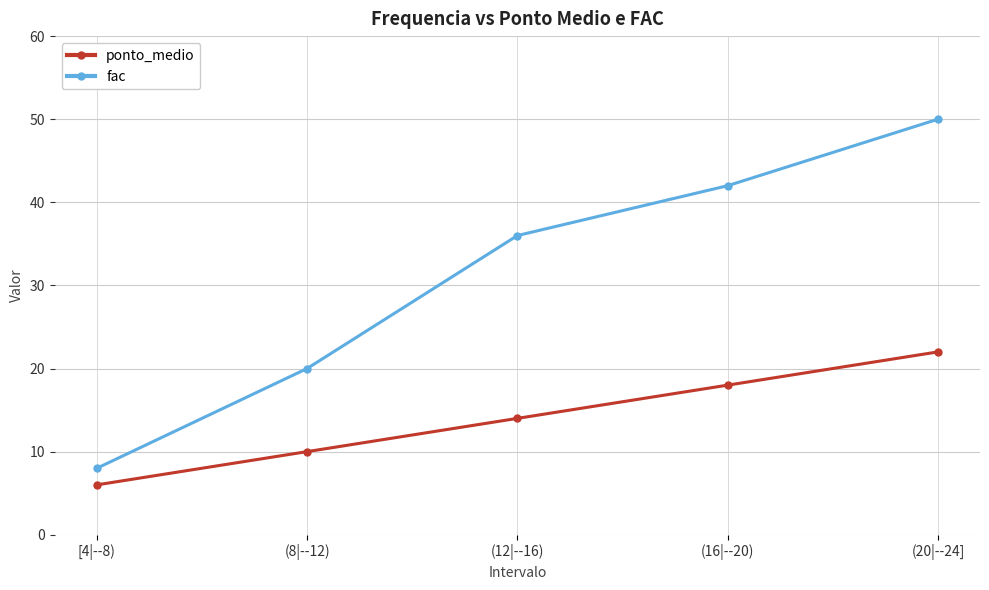

True or false: ponto_medio has a value of 6 at [4|--8).

True